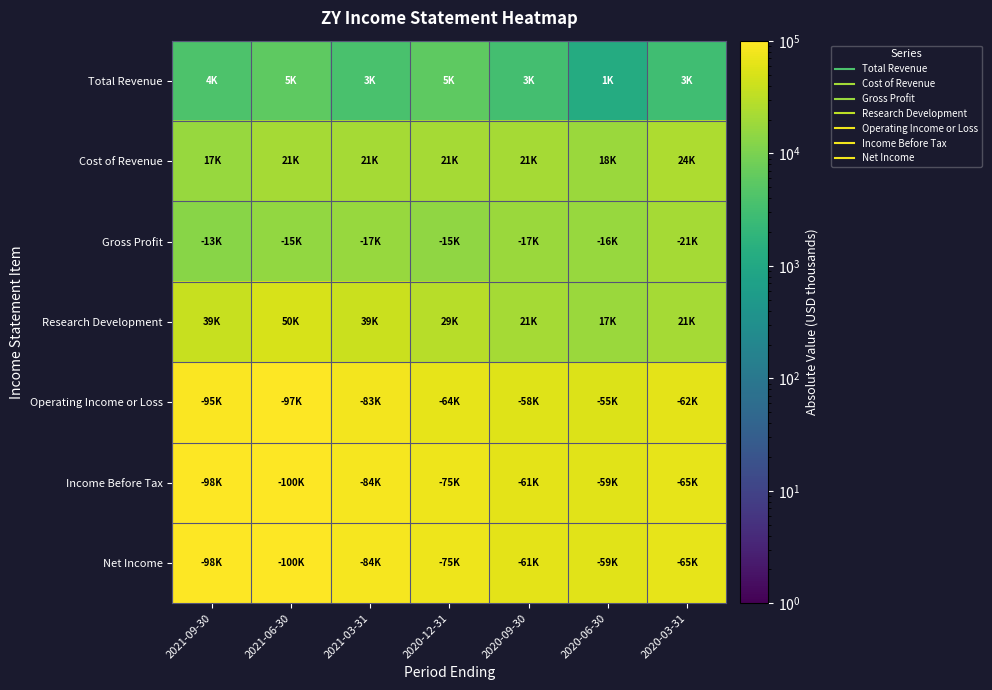

Which series has the largest total across all categories?

Income Before Tax